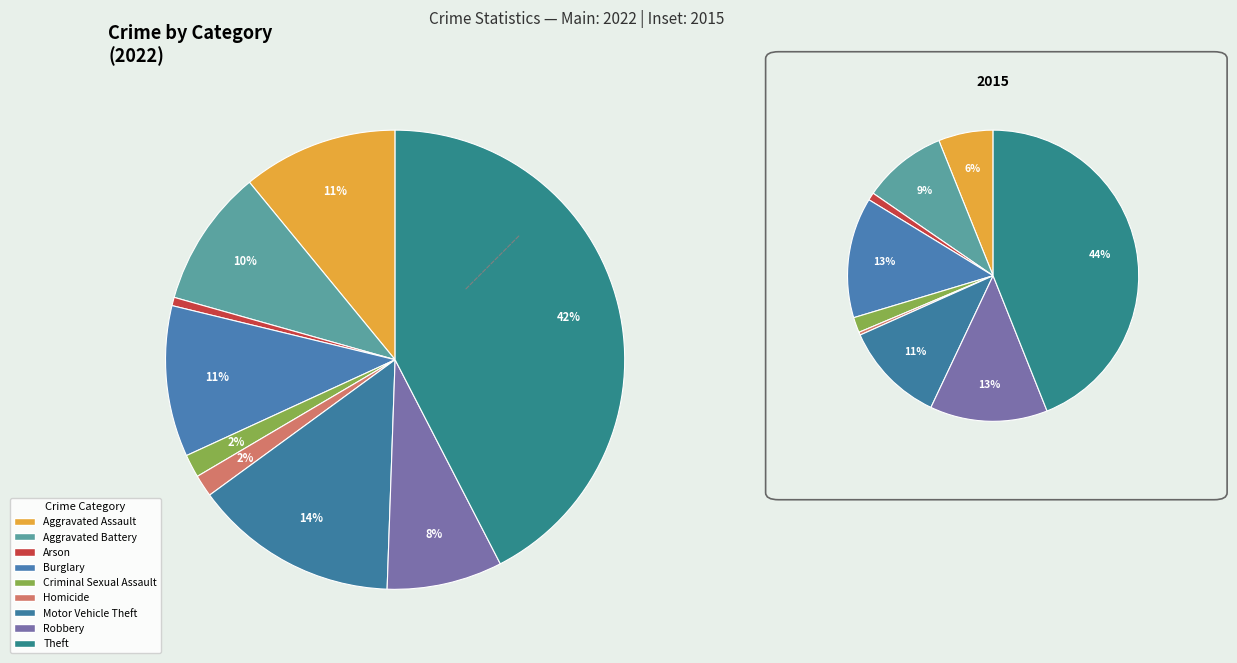

Does Robbery represent more than half of the total?

No